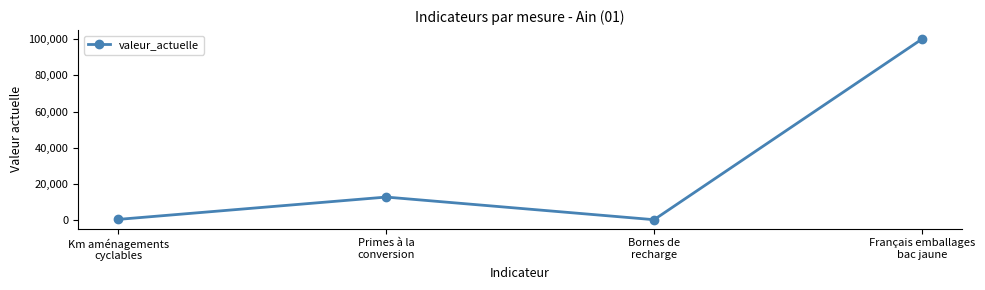

What is the difference between the second highest and second lowest values?

12330